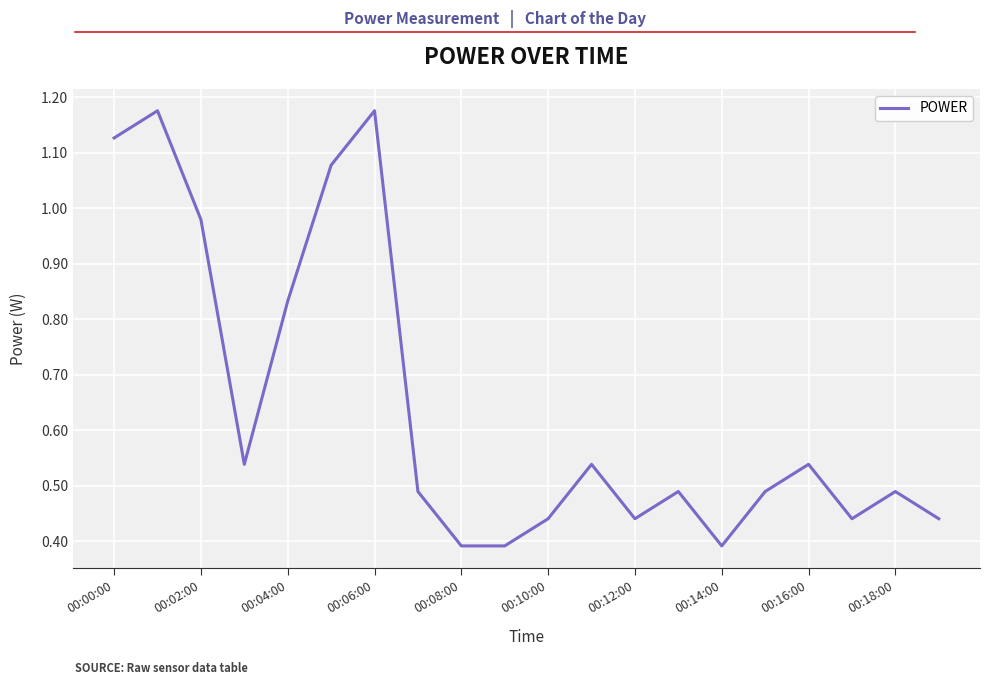

How many lines are shown in the chart?

1